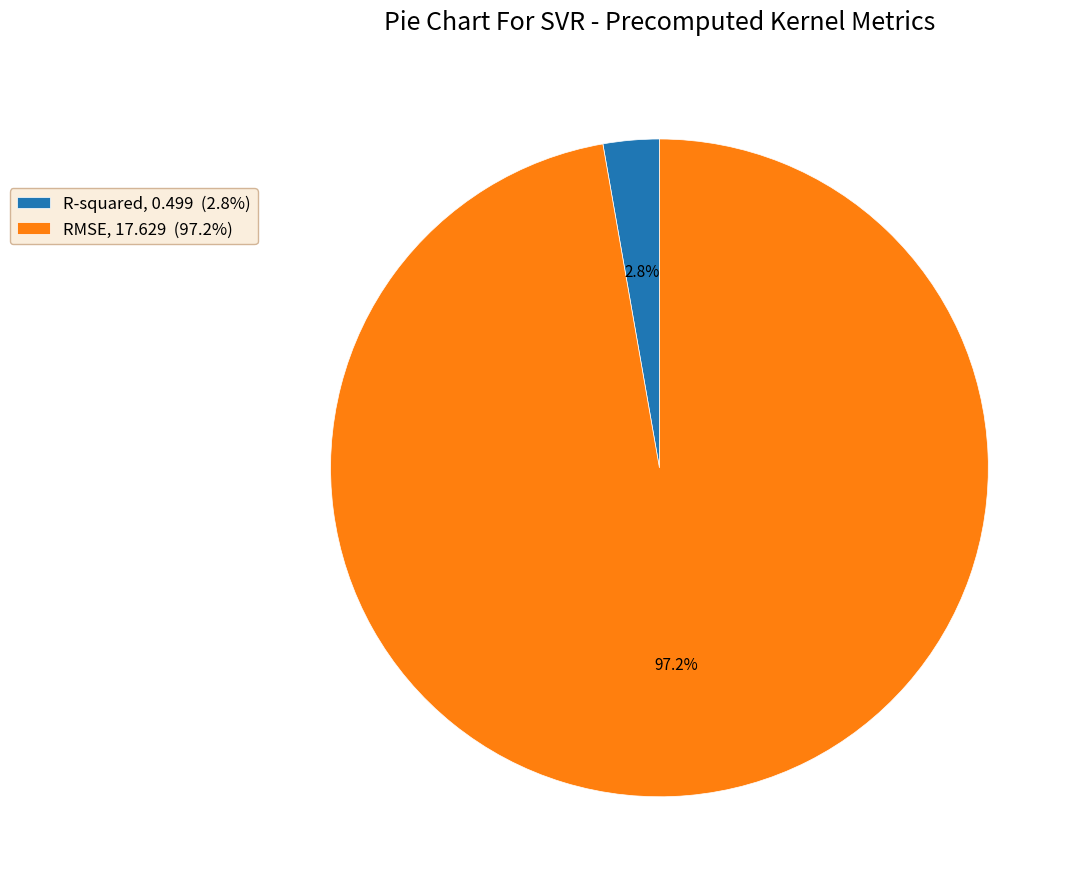

How many segments does this pie chart have?

2